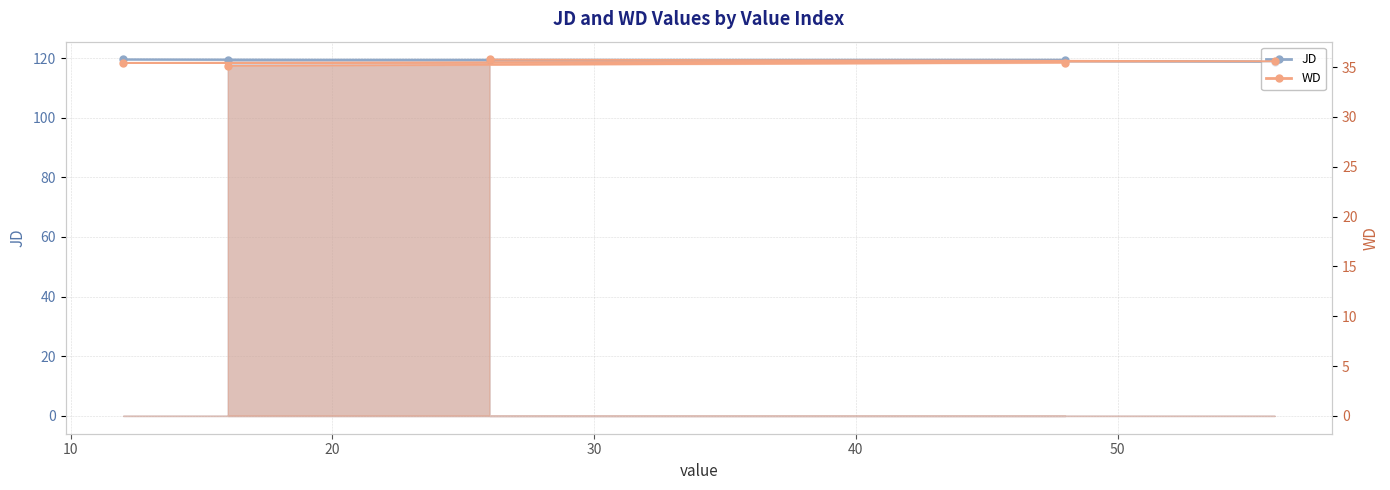

Reading left to right, transcribe all the data shown in this chart.

JD: 16=119.3	48=119.5	12=119.5	56=118.8	26=119.2
WD: 16=35.1	48=35.4	12=35.4	56=35.6	26=35.8